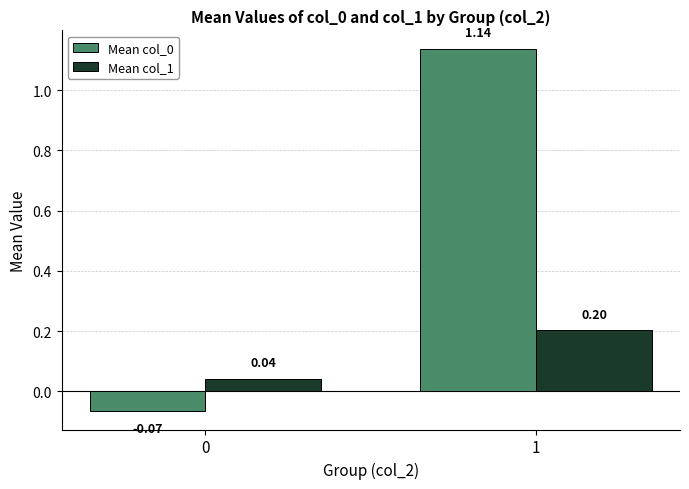

What is the difference between the highest and lowest values at 0?

0.1